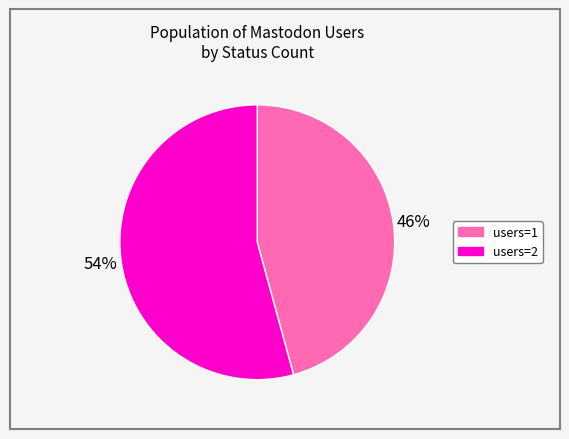

Is there any slice that represents more than half of the pie?

Yes